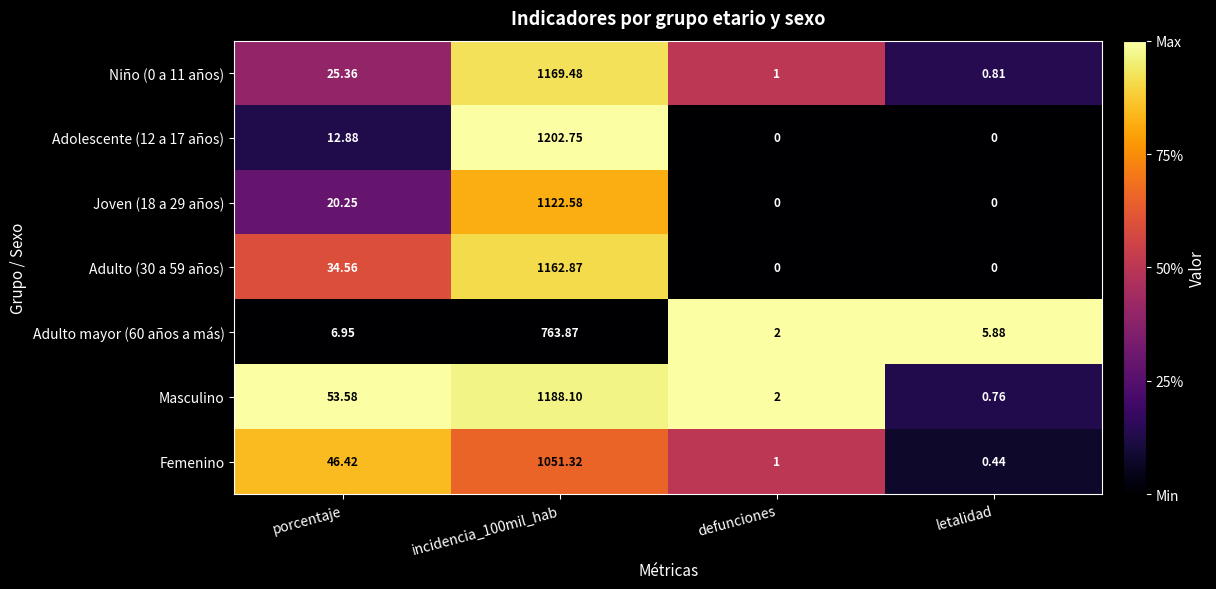

Is the value of Adulto (30 a 59 años) at porcentaje greater than the value of Adulto mayor (60 años a más) at letalidad?

Yes